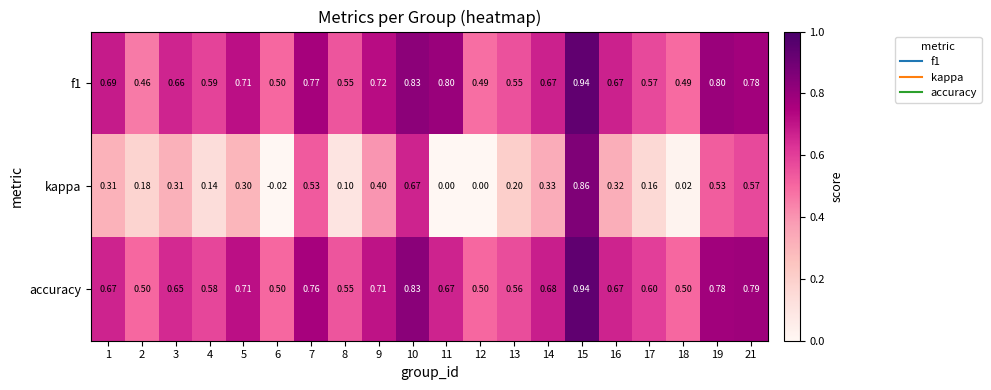

Which series changed the most between 2 and 19?

kappa